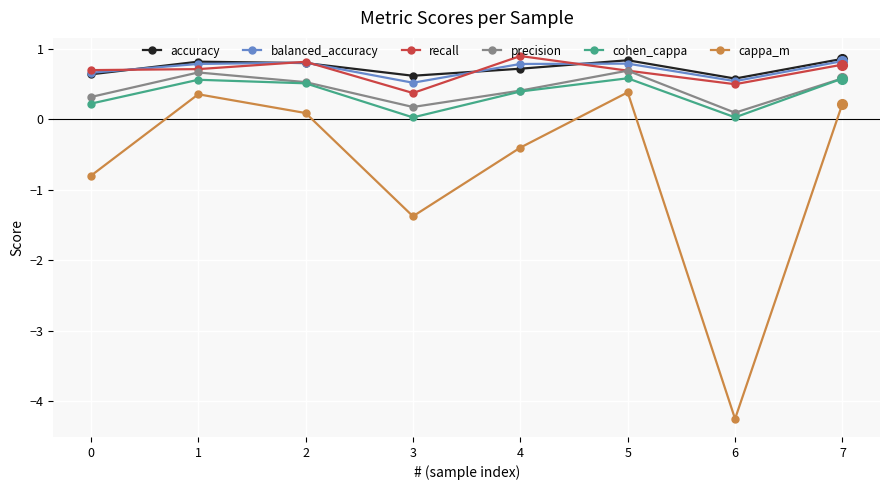

What is the difference between the maximum and minimum values in the balanced_accuracy series?

0.3